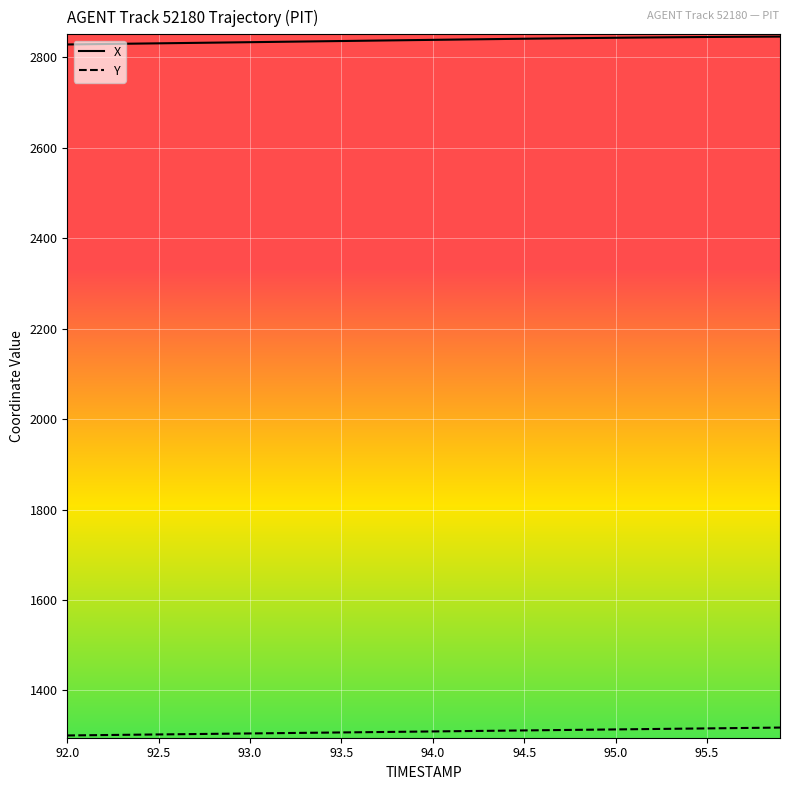

Rank the series by their average value, from highest to lowest.

X, Y